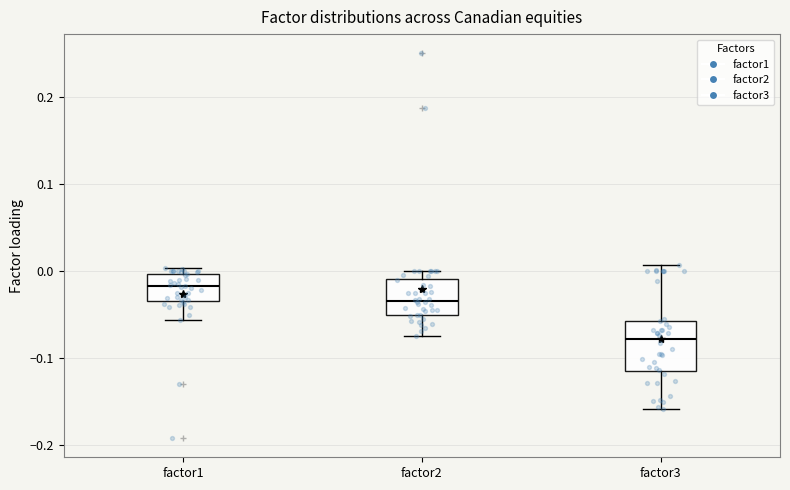

Reading left to right, transcribe this box plot: for each box, give where its median line is, the range the box spans, and where its two whiskers end, as read against the y-axis. The values are not printed on the chart, so give them approximately, as read against the axis.

factor1: median -0.02, box -0.03 to 0.00, whiskers -0.06 to 0.00 (just above the box's upper edge)
factor2: median -0.03, box -0.05 to -0.01, whiskers -0.07 to 0.00
factor3: median -0.08, box -0.11 to -0.06, whiskers -0.16 to 0.01